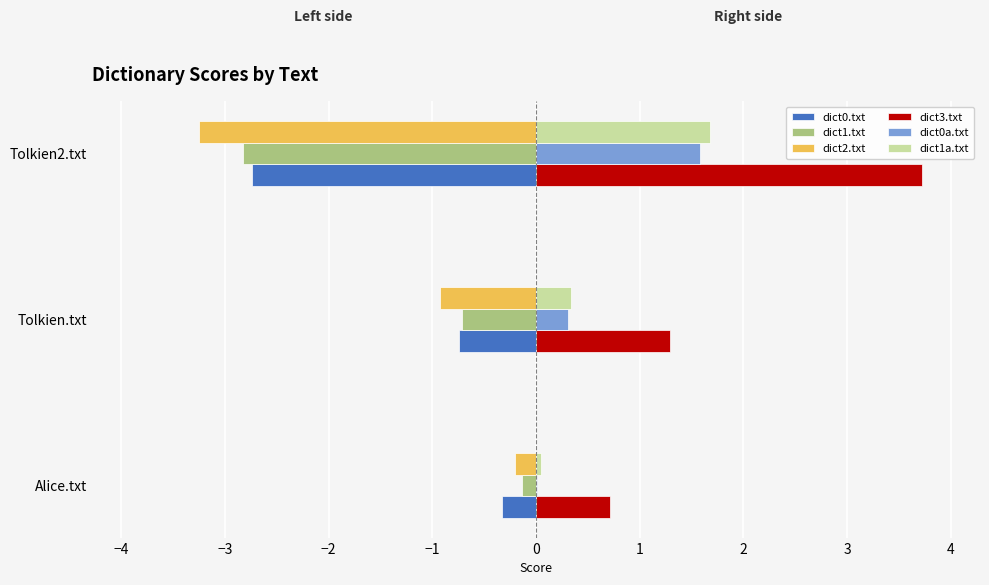

What is the sum of the dict1.txt values at Tolkien.txt and Tolkien2.txt?

-3.5